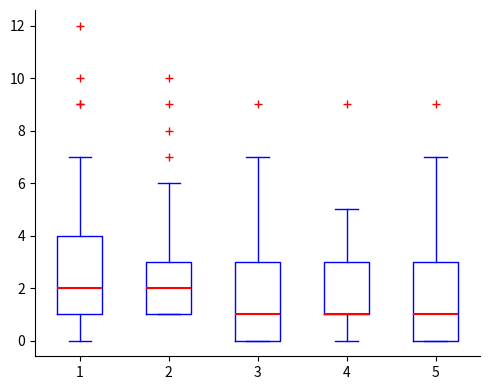

Reading left to right, transcribe this box plot: for each box, give where its median line is, the range the box spans, and where its two whiskers end, as read against the y-axis. The values are not printed on the chart, so give them approximately, as read against the axis.

1: median 2, box 1 to 4, whiskers 0 to 7
2: median 2, box 1 to 3, whiskers 1 to 6
3: median 1, box 0 to 3, whiskers 0 to 7
4: median 1 (drawn on the box's lower edge), box 1 to 3, whiskers 0 to 5
5: median 1, box 0 to 3, whiskers 0 to 7